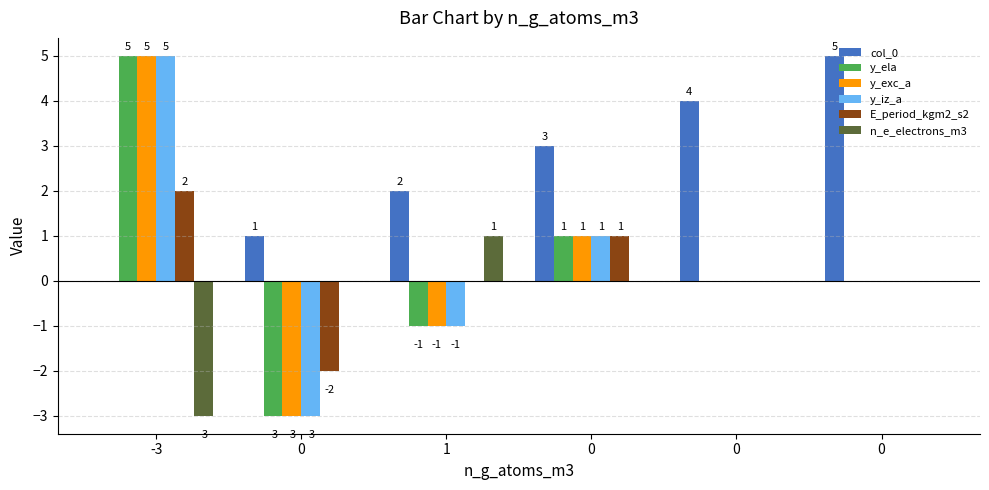

What is the minimum value for y_exc_a?

-3